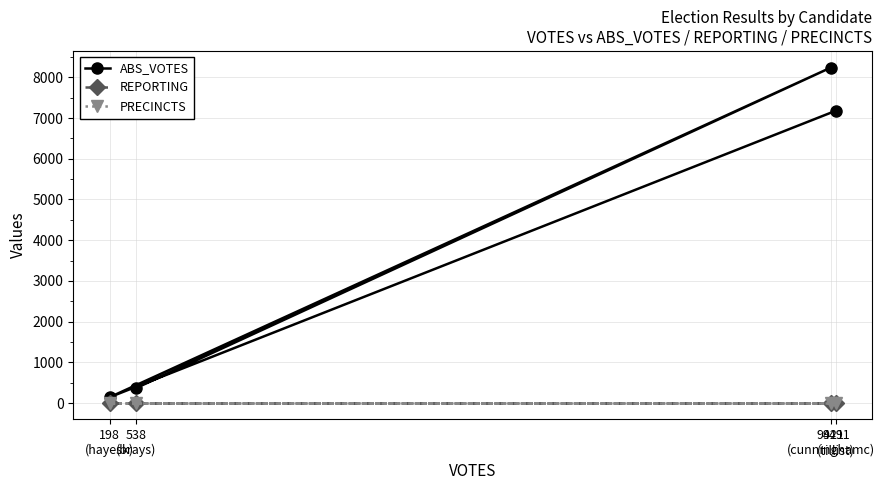

Rank the series by their maximum value, from lowest to highest.

REPORTING, PRECINCTS, ABS_VOTES